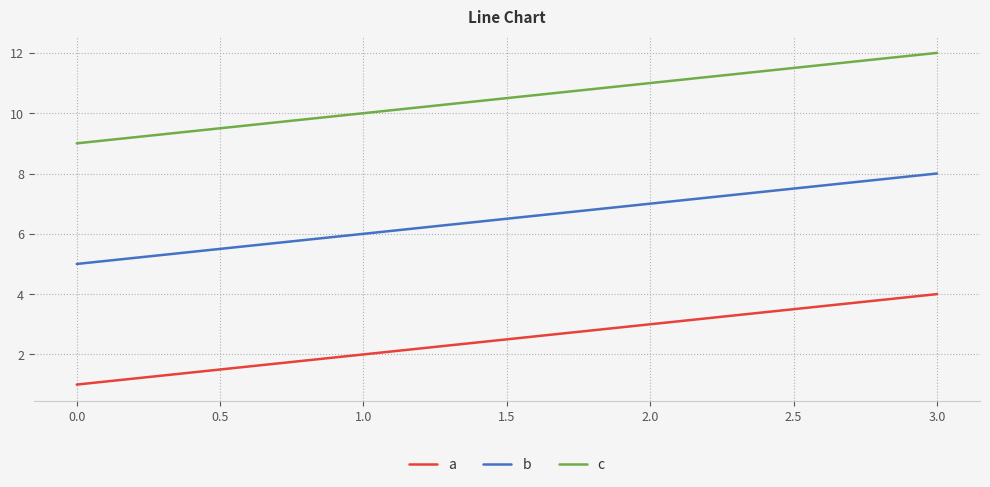

What position from the left is 1.0?

2